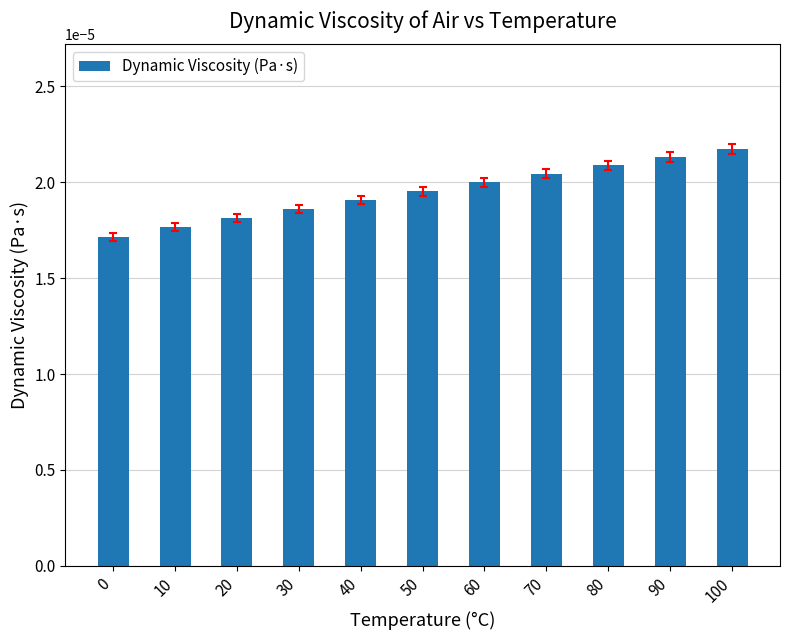

Count the values in the range 0 to 1.

11